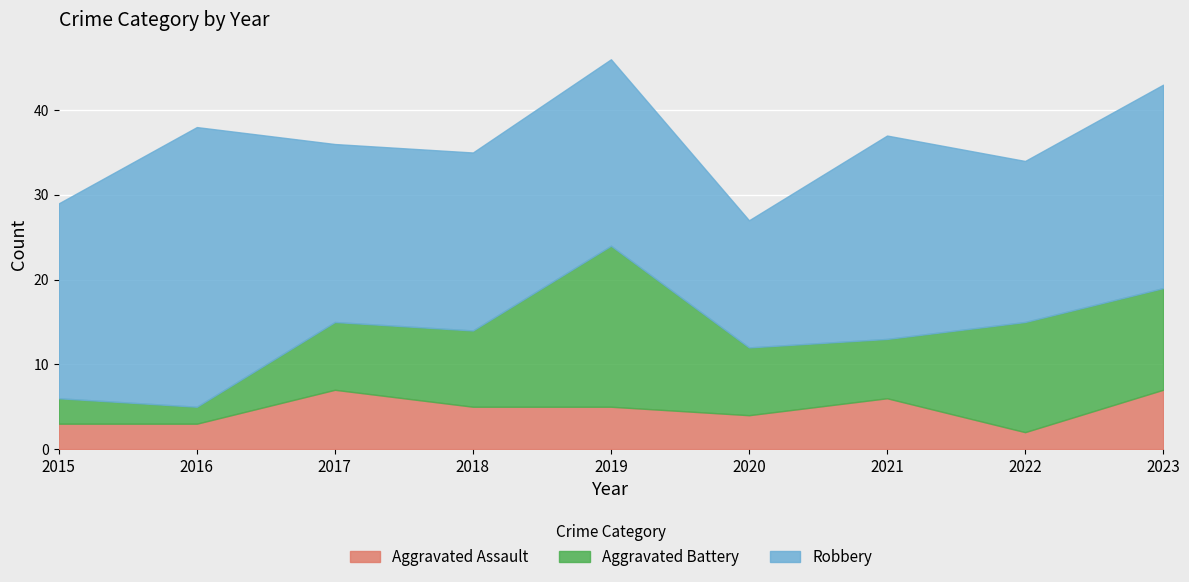

What is the difference between the maximum and minimum values in the Robbery series?

18